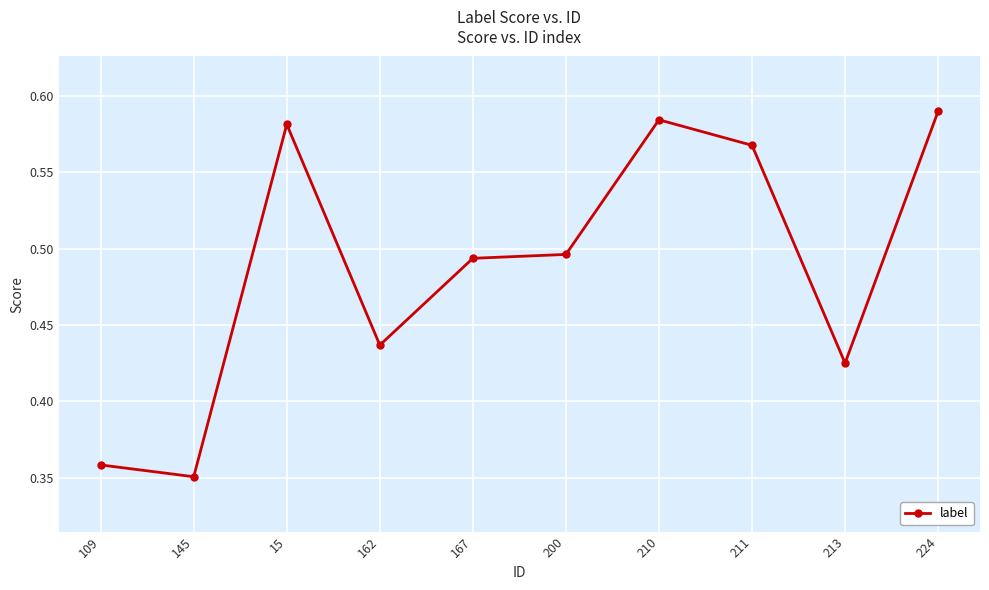

Which category has the lowest value across all series?

145